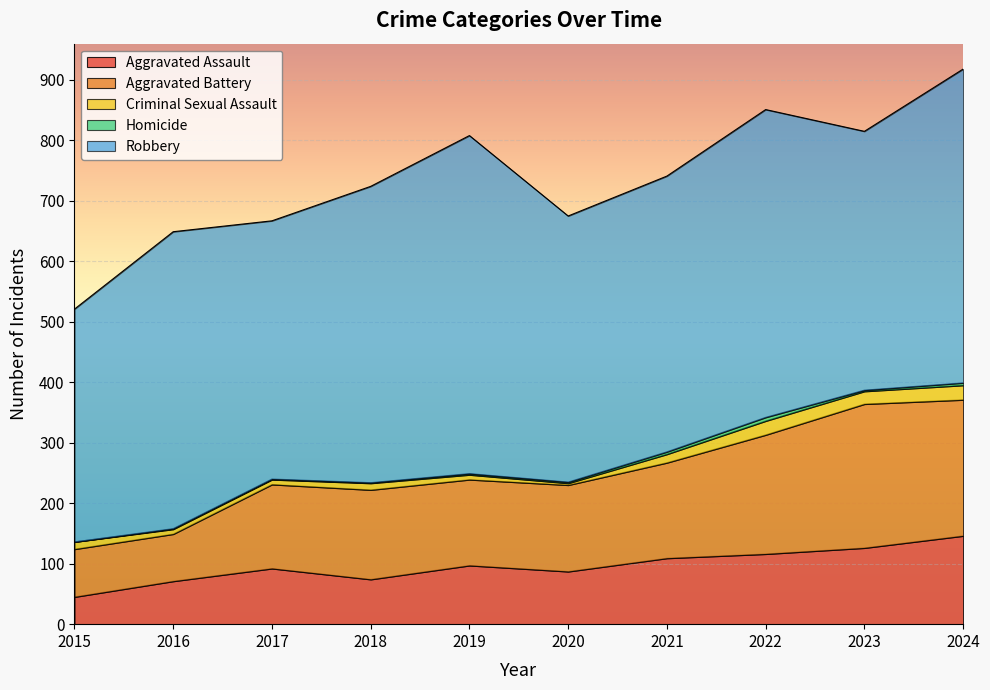

True or false: Aggravated Battery and Criminal Sexual Assault cross at least once.

False